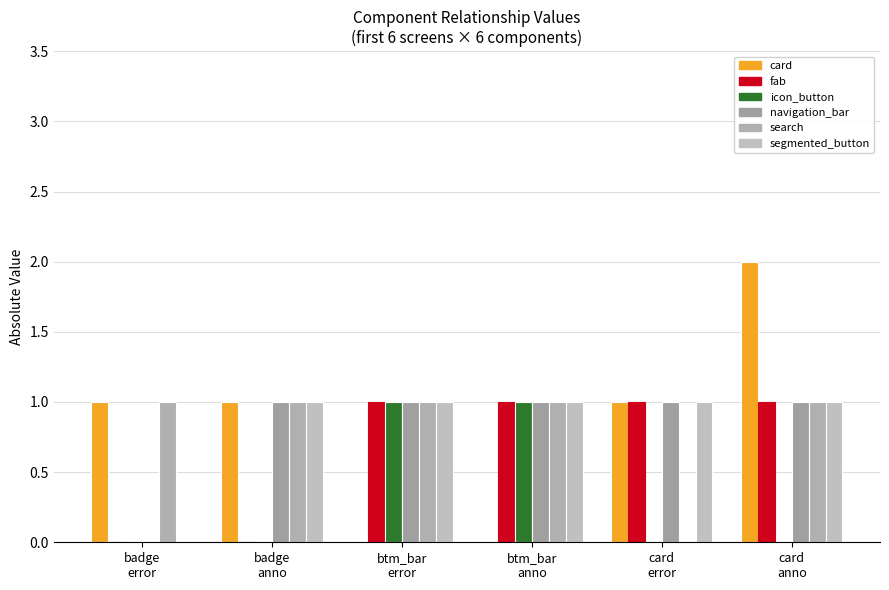

List the series in order of their peak value, highest first.

card, fab, icon_button, navigation_bar, search, segmented_button